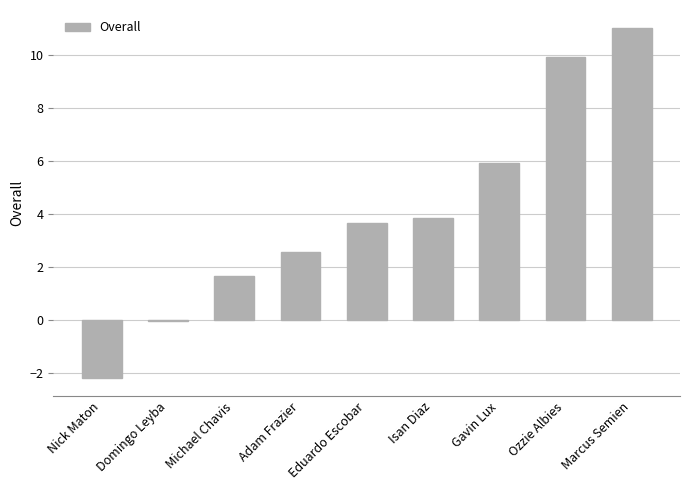

The chart shows a value of 9.9 at Ozzie Albies. True or false?

True